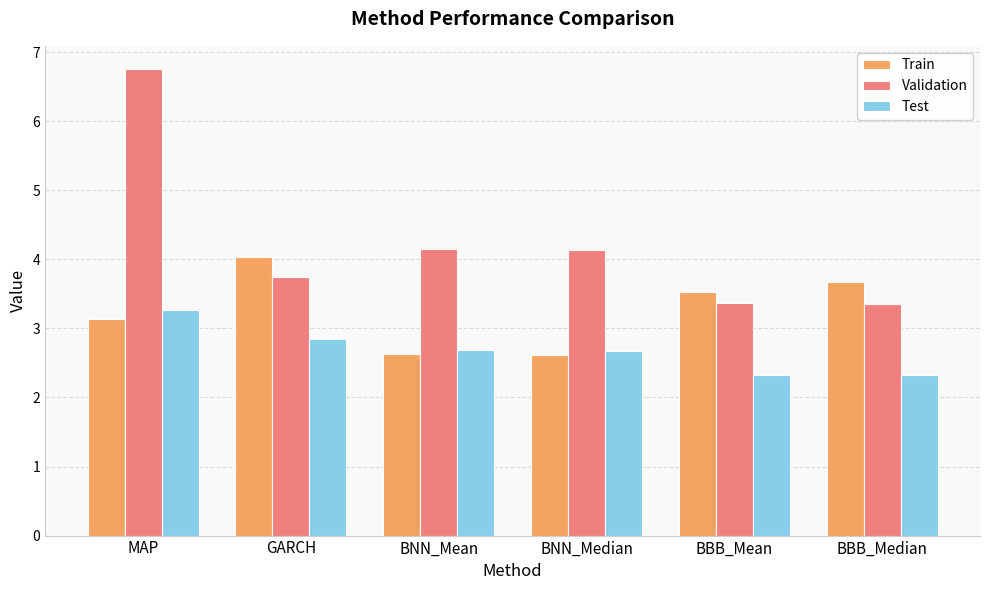

Rank the series by their maximum value, from highest to lowest.

Validation, Train, Test